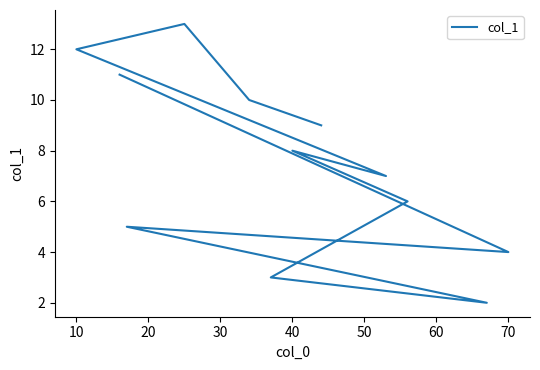

What is the difference between the maximum and second lowest values?

10